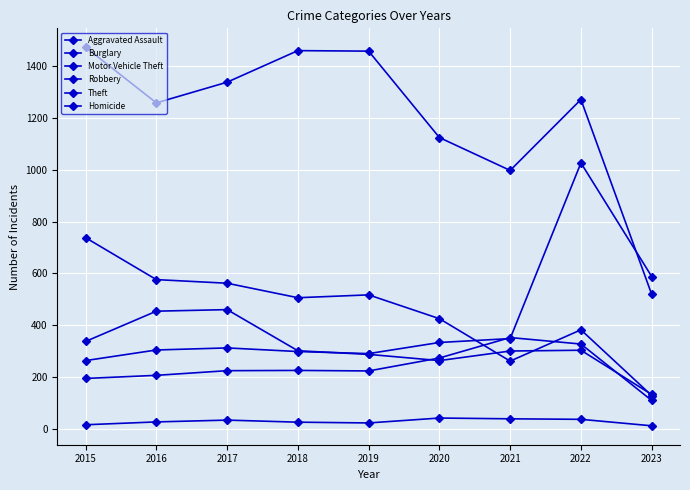

At which label does Theft first exceed 1272?

2015